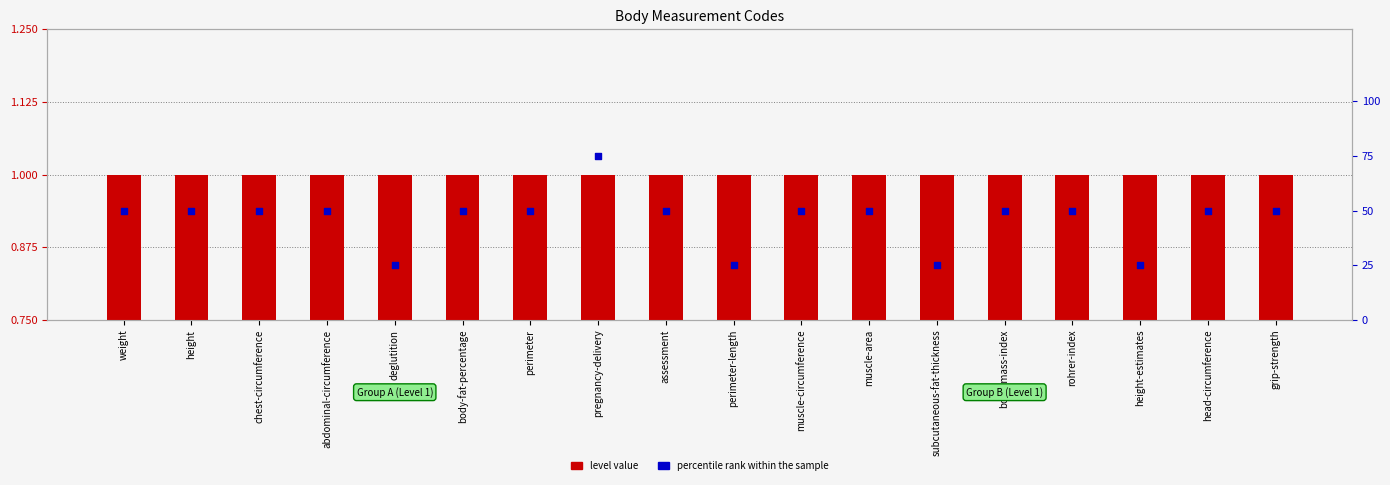

Which series has the largest total across all categories?

percentile rank within the sample